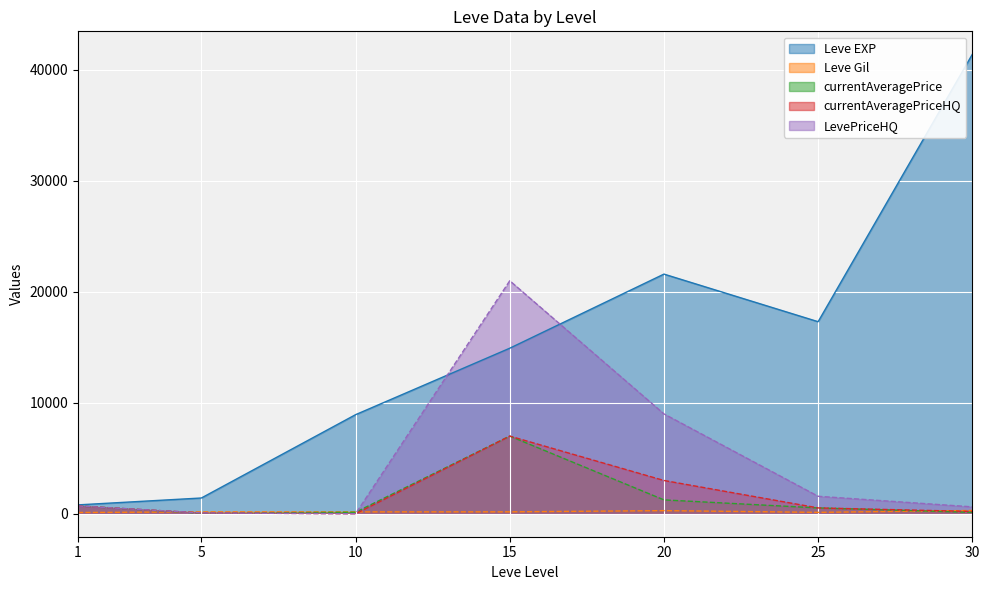

What is the minimum value for Leve Gil?

113.0